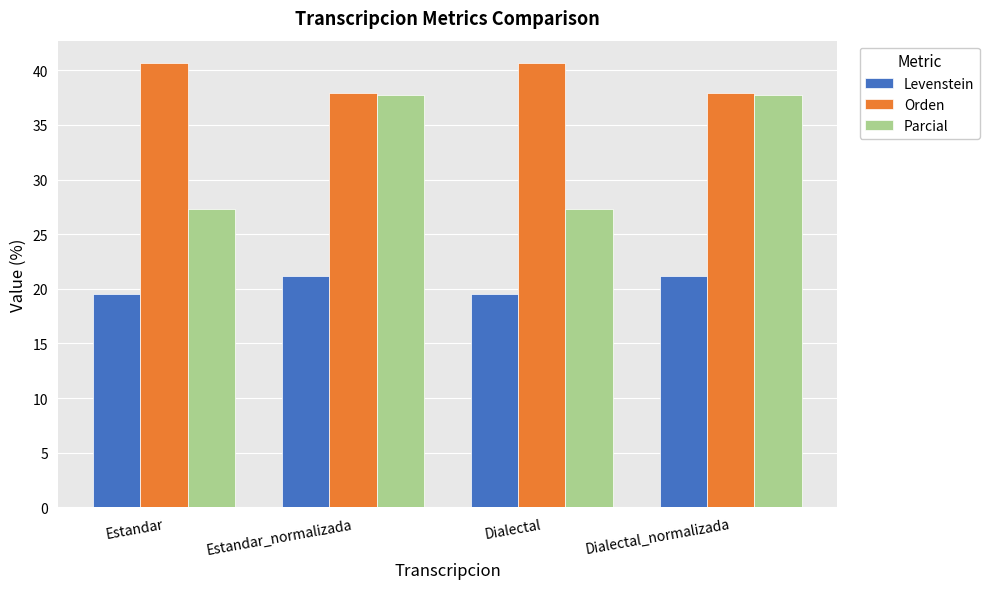

Reading right to left, what are all the values shown in this chart?

Levenstein: 21.2	19.5	21.2	19.5
Orden: 37.9	40.7	37.9	40.7
Parcial: 37.7	27.3	37.7	27.3